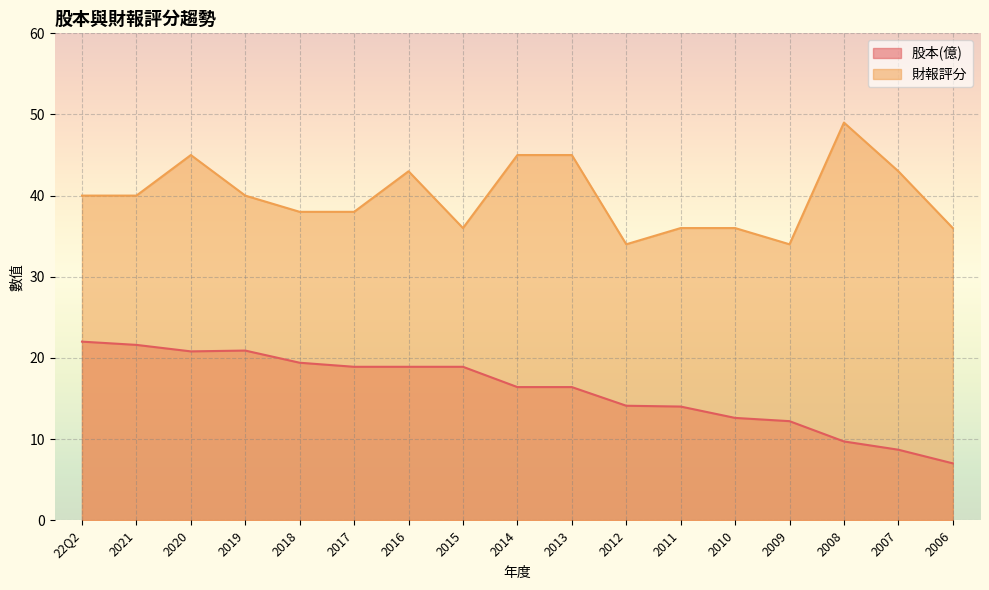

Is it true that 財報評分 equals 11.1 at 2021?

False